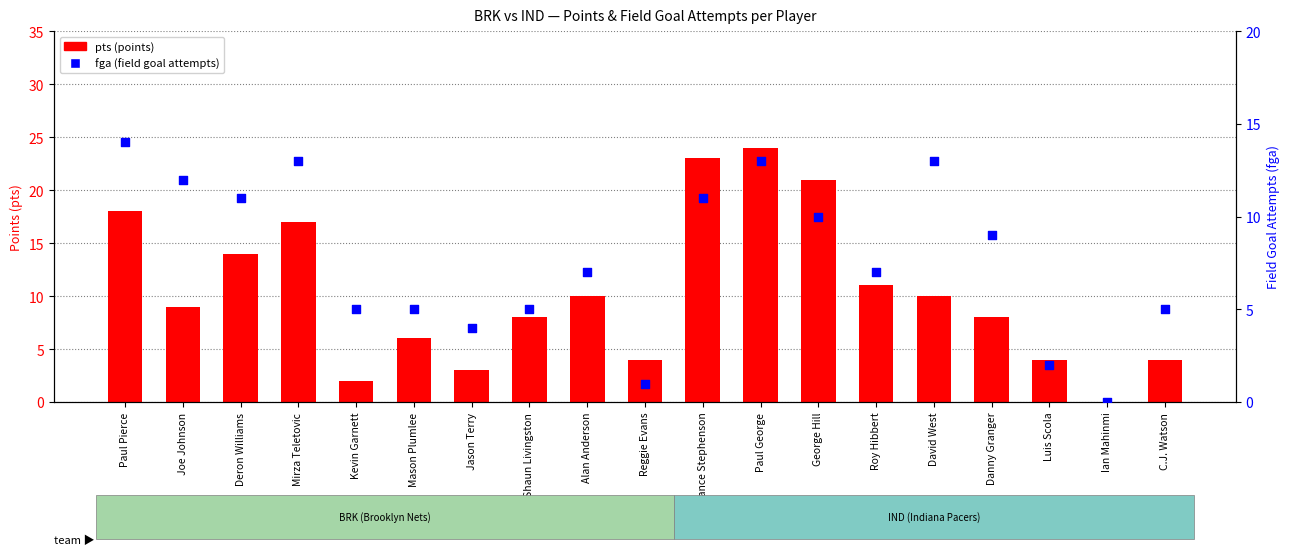

What is the total value across all series at George Hill?

31